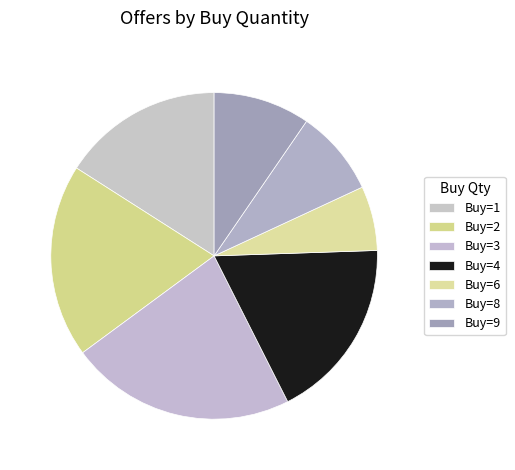

How many slices are in this pie chart?

7